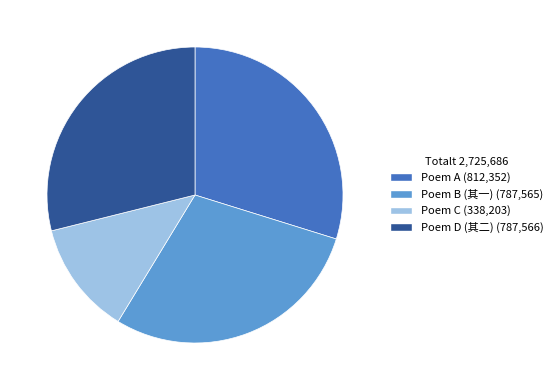

True or false: Poem D (其二) (787,566) accounts for 29% of the total.

True